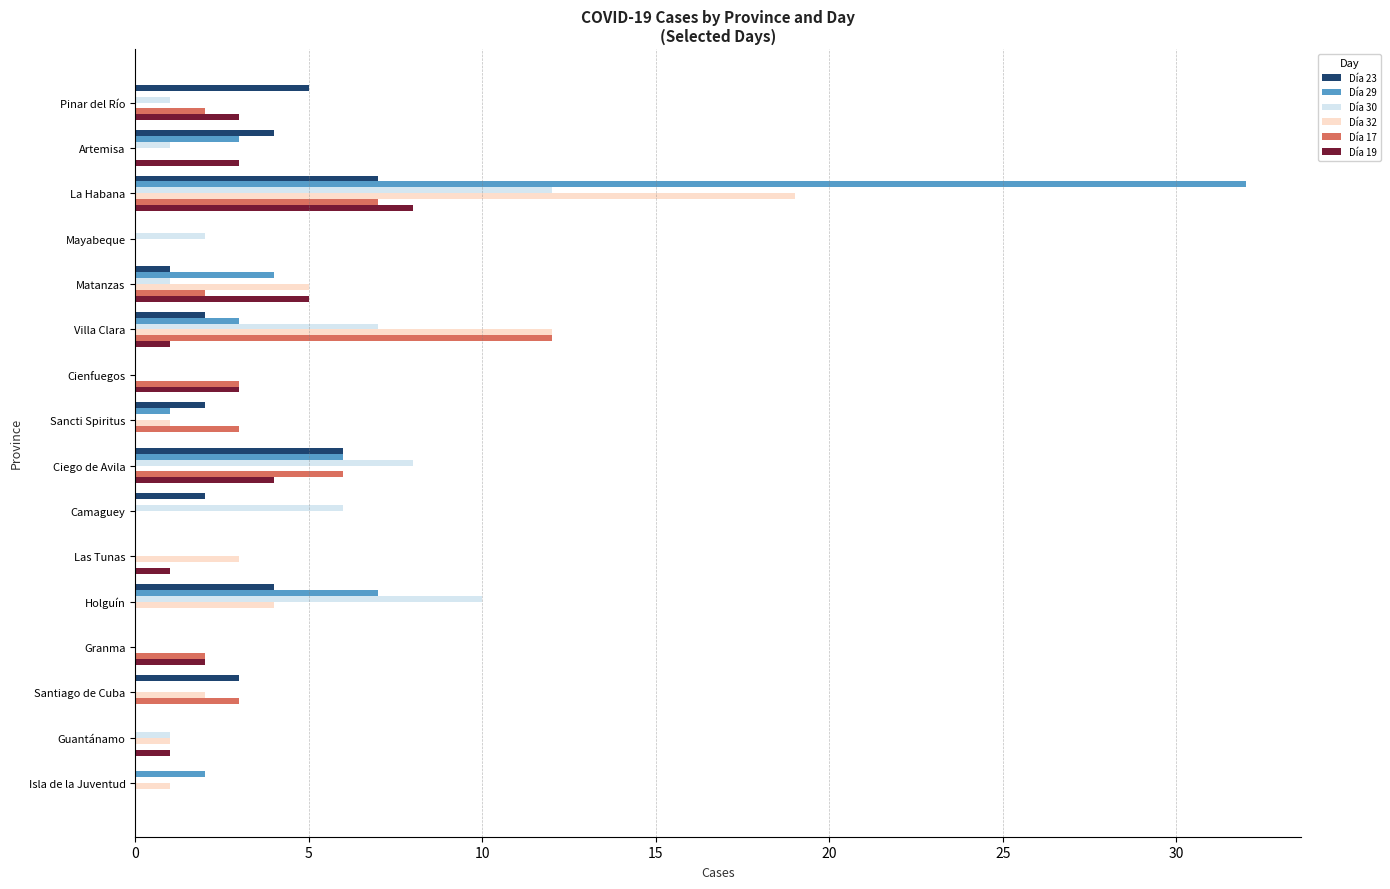

Which series has the widest spread of values?

Día 29